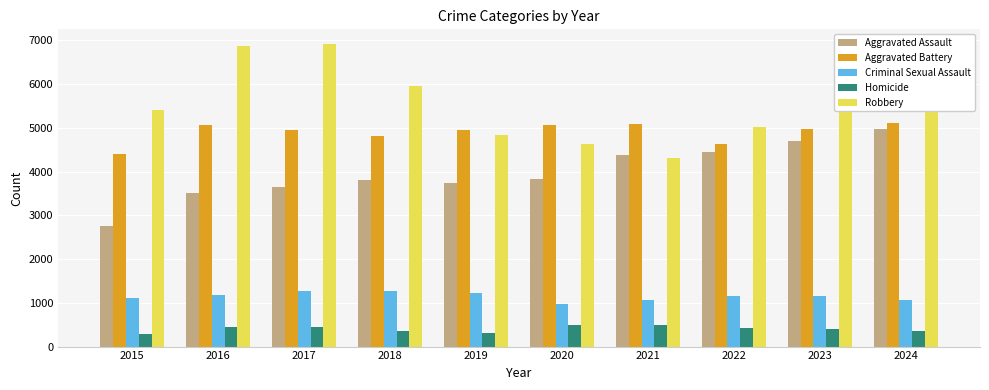

What is the greatest value displayed?

6908